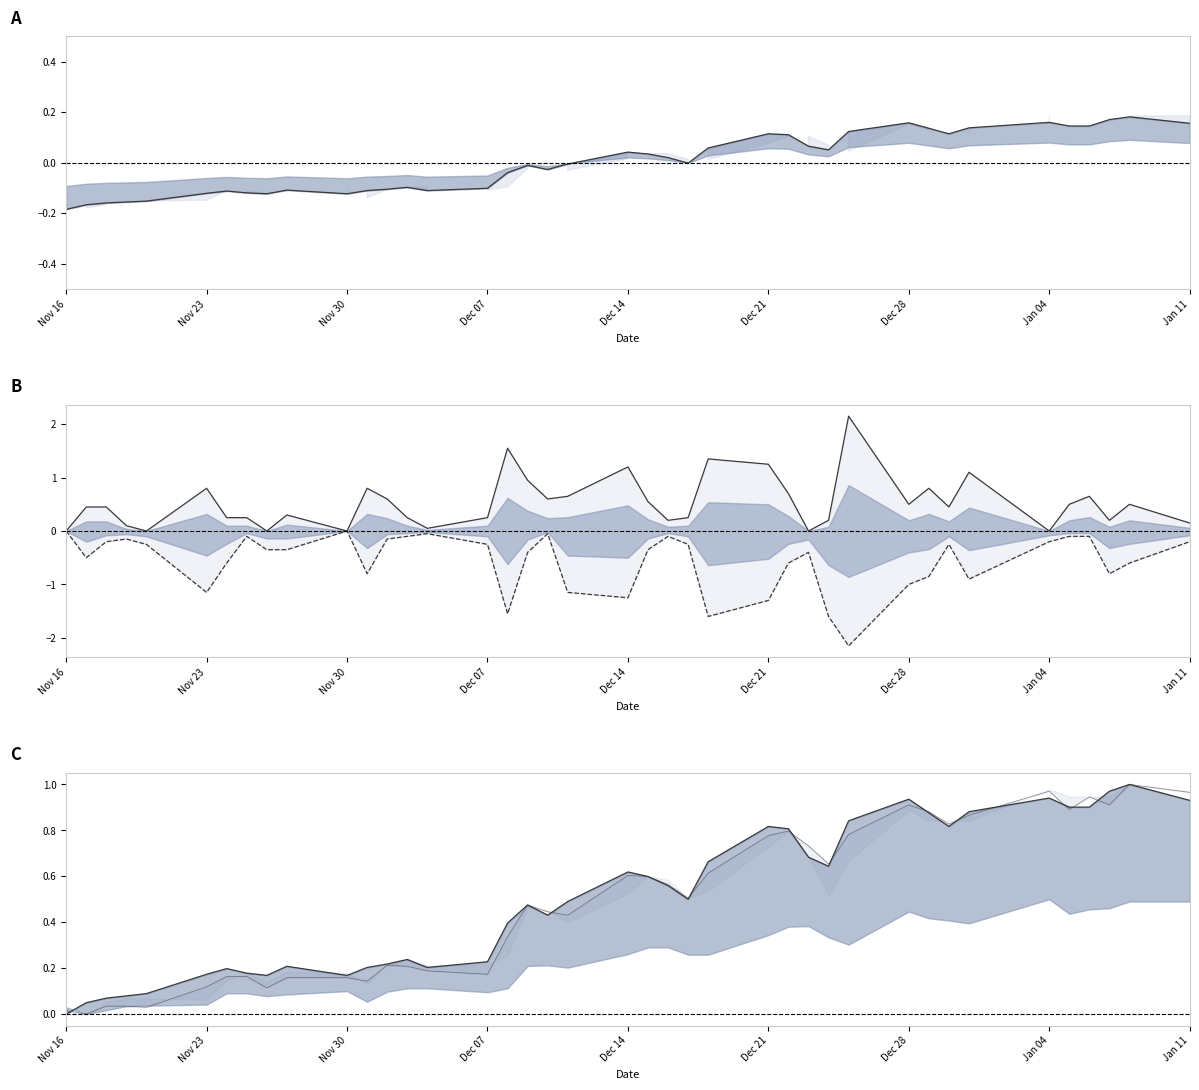

True or false: Close (norm) and Low-Close intersect in this chart.

False